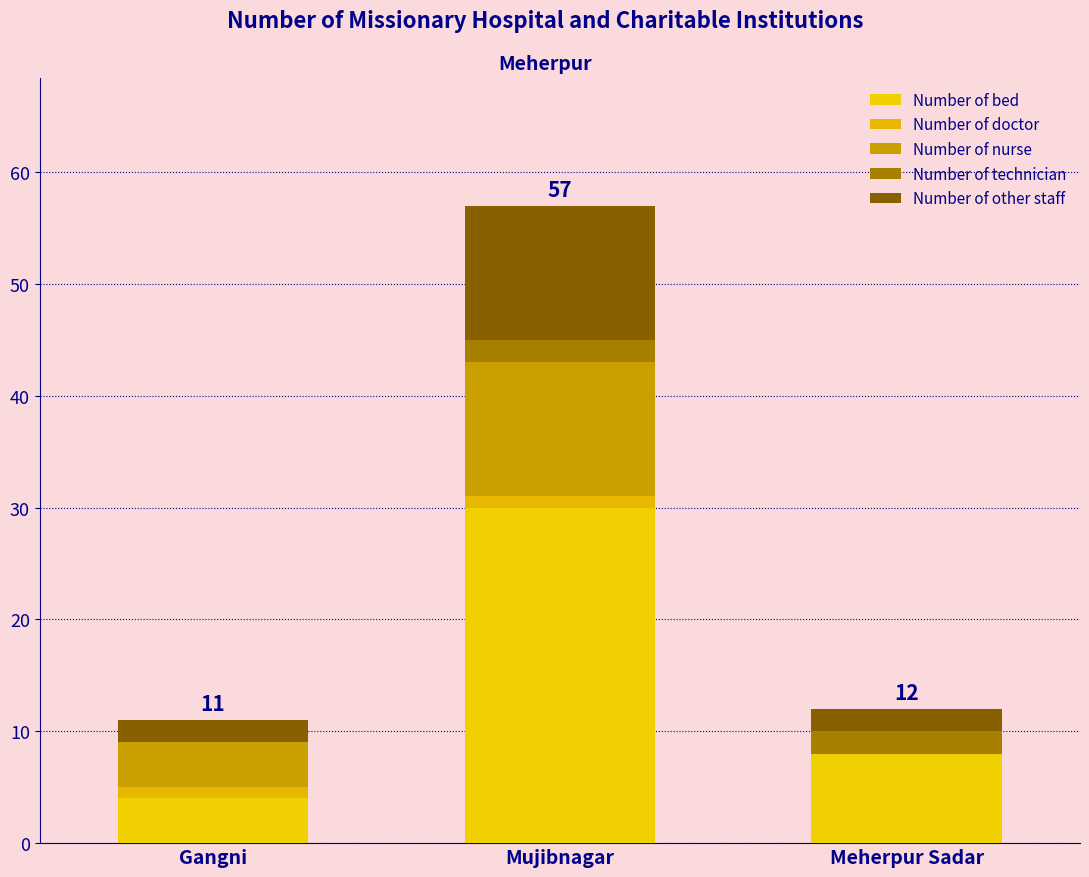

What is the label of the 1st bar from the left?

Gangni